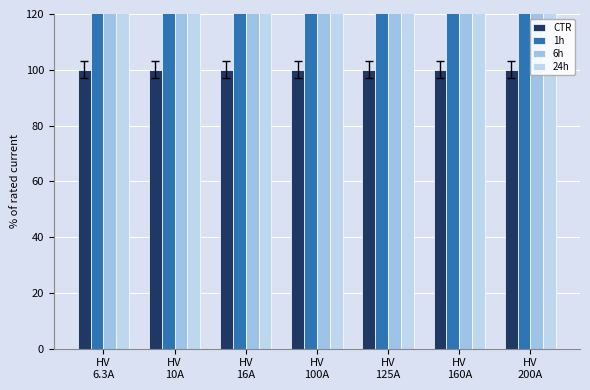

Which series has the largest total across all categories?

24h